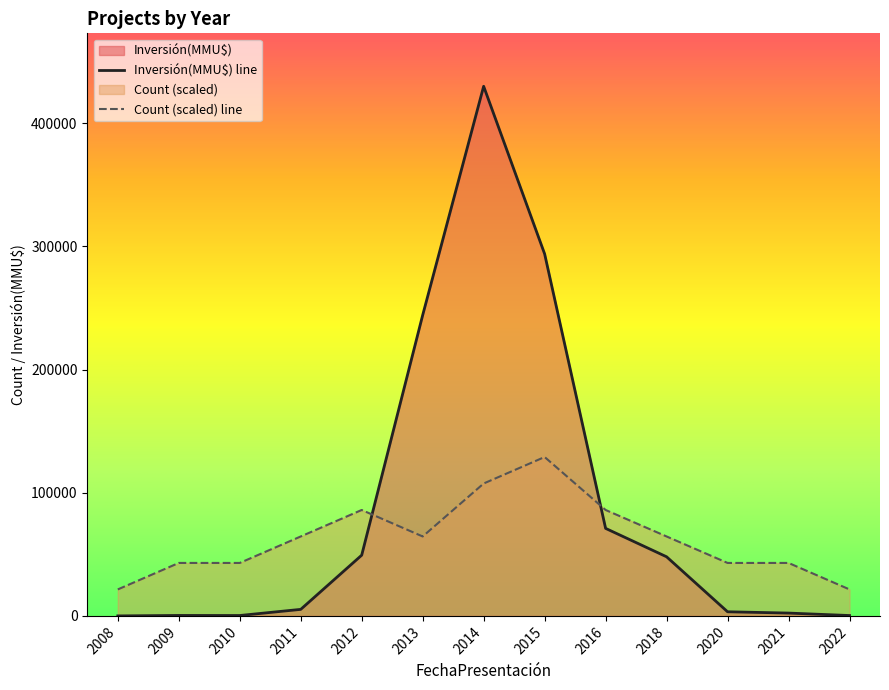

Where is the first local minimum for Count?

2013